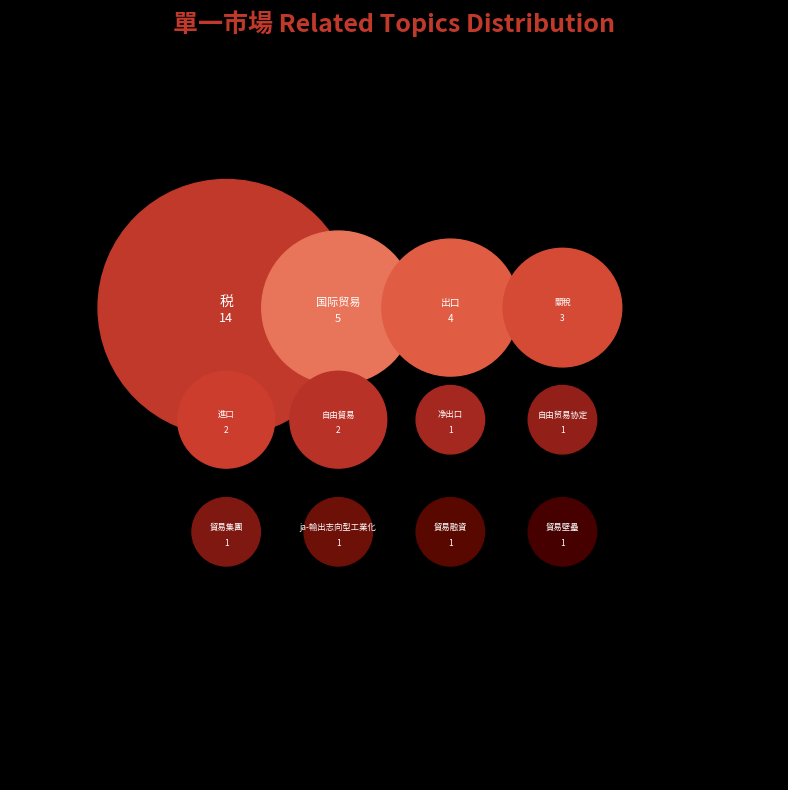

Which has a higher value, 貿易融資 or ja-輸出志向型工業化?

貿易融資